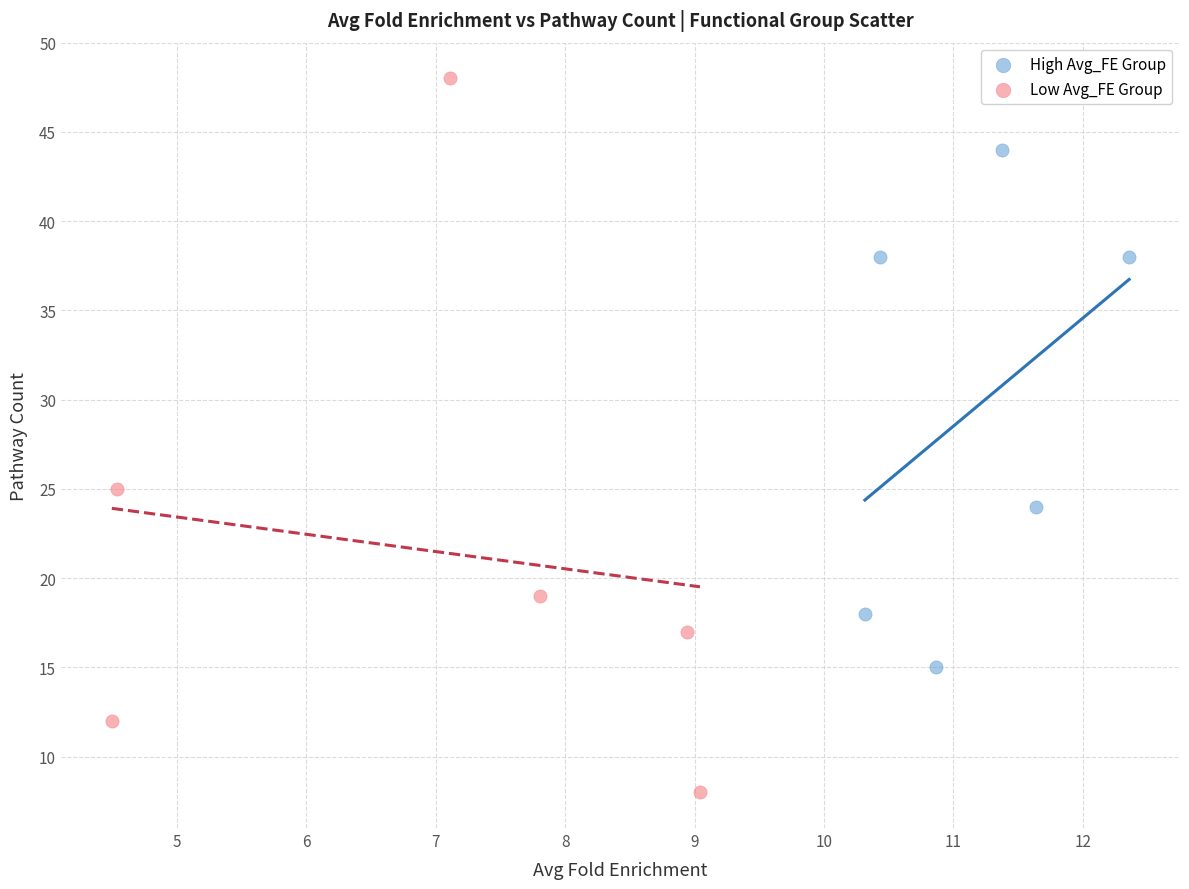

Which series reaches the minimum Y coordinate?

Low Avg_FE Group